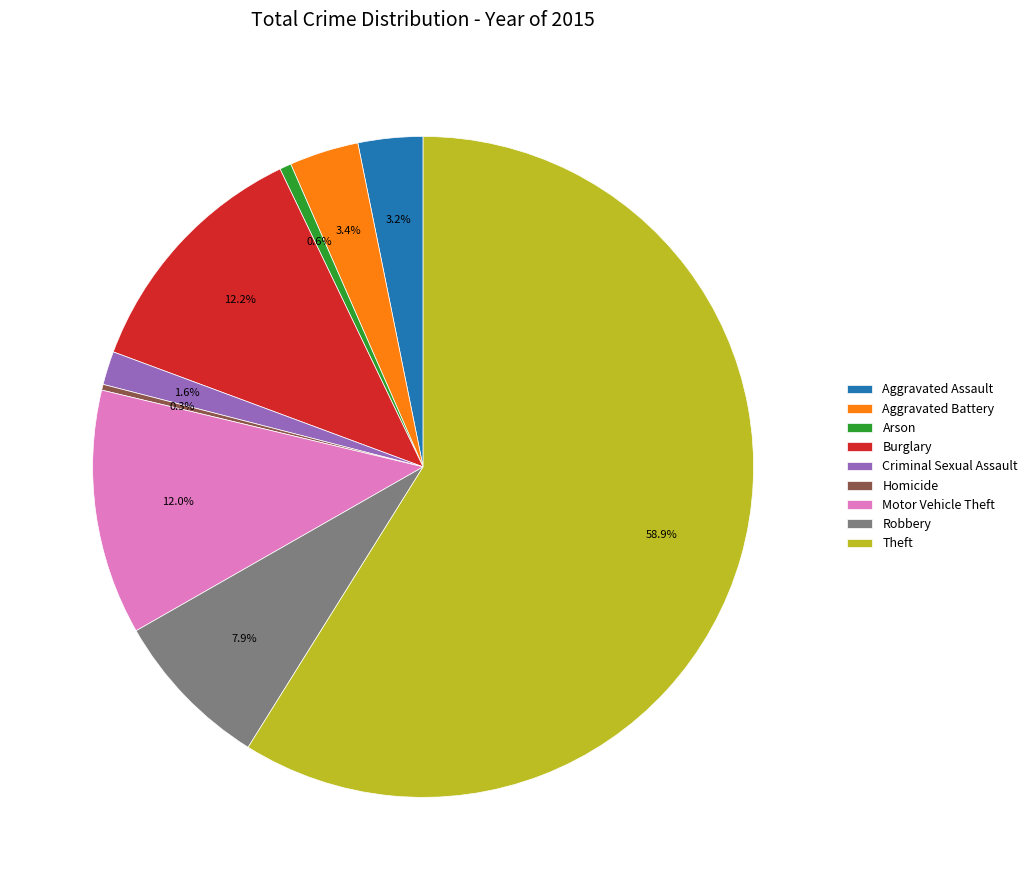

Which category has the biggest portion of the pie?

Theft